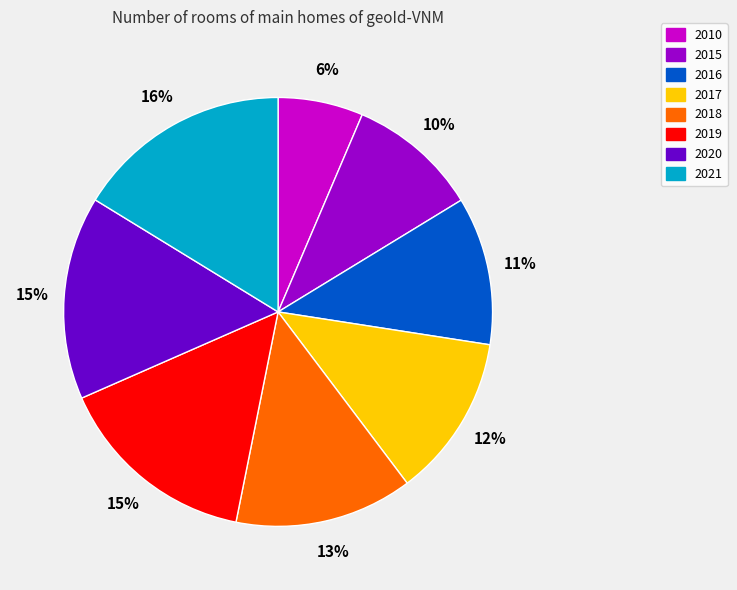

To the nearest percent, what portion does 2016 represent?

11%